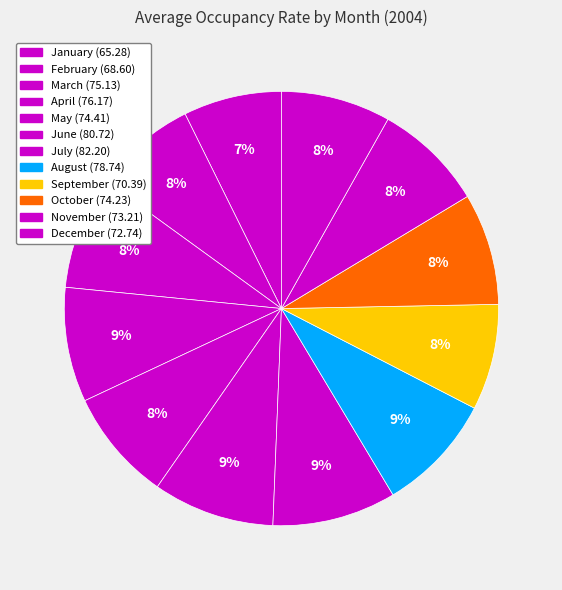

Rank the categories by value from highest to lowest.

July, June, August, April, March, May, October, November, December, September, February, January